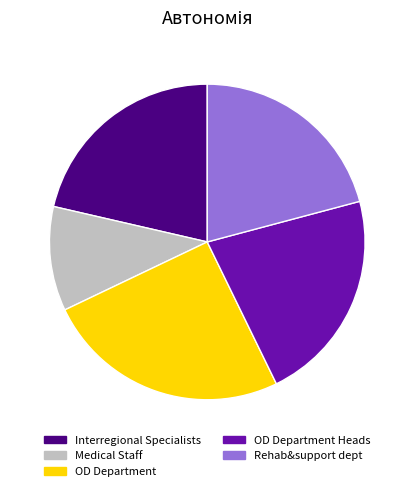

Rank the categories by value from highest to lowest.

OD Department, OD Department Heads, Interregional Specialists, Rehab&support dept, Medical Staff